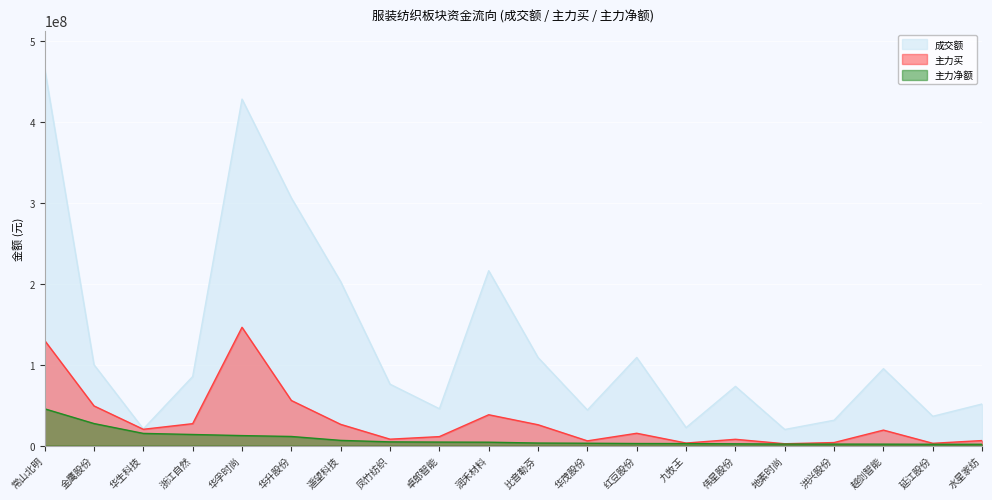

Read the 主力买 value at 伟星股份, to the nearest 100.

7827400